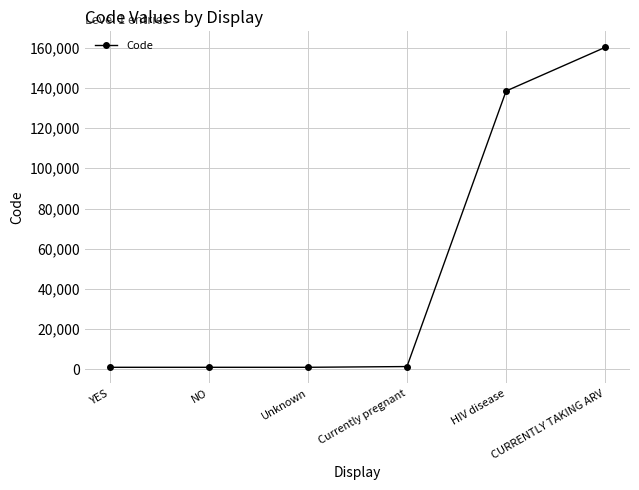

At which category does the chart reach its peak across all series?

CURRENTLY TAKING ARV